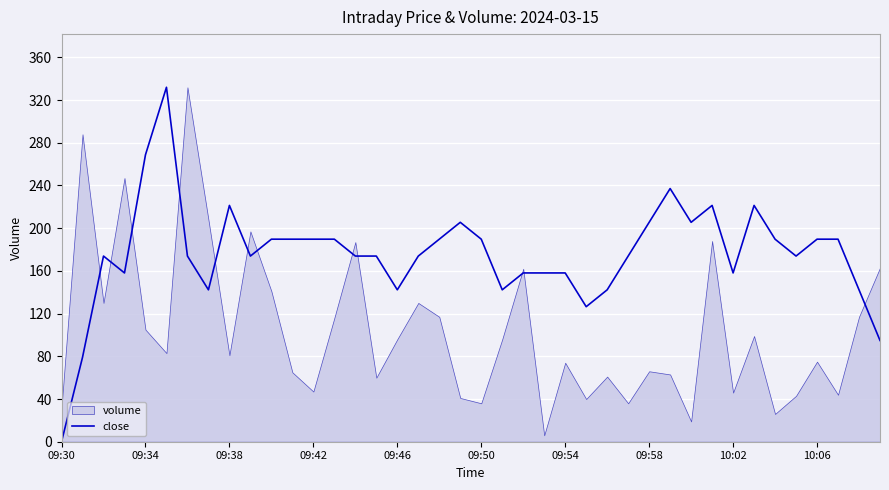

The close series shows 261.0 at 09:50. True or false?

False